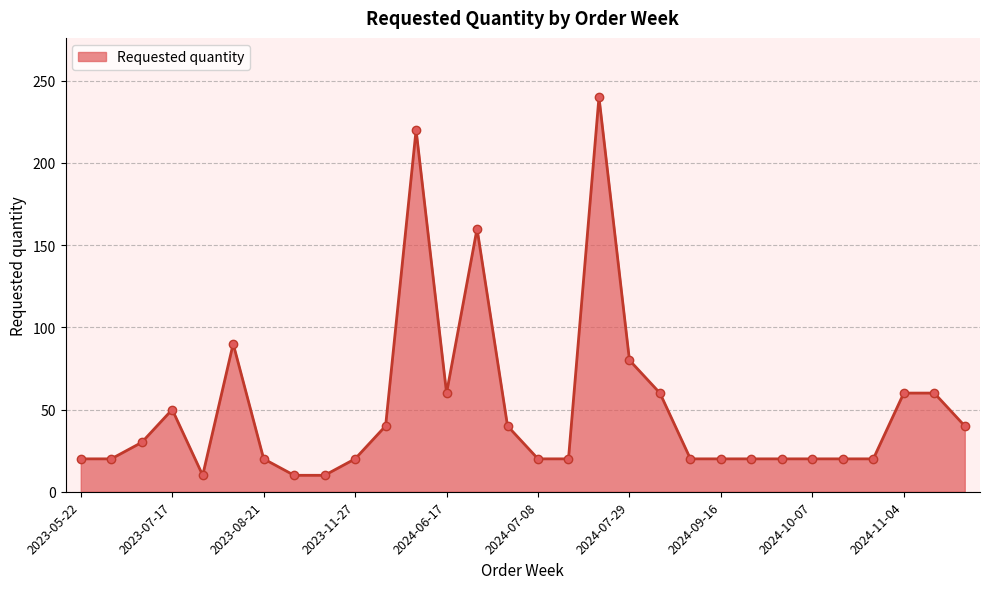

What is the greatest value displayed?

240